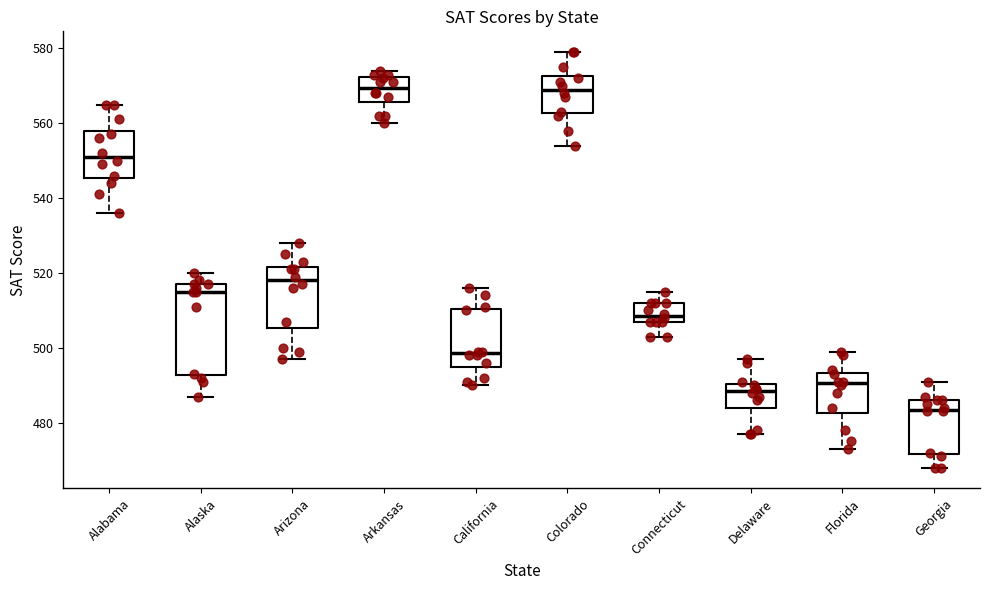

Which box is the tallest, from its lower edge to its upper edge?

Alaska